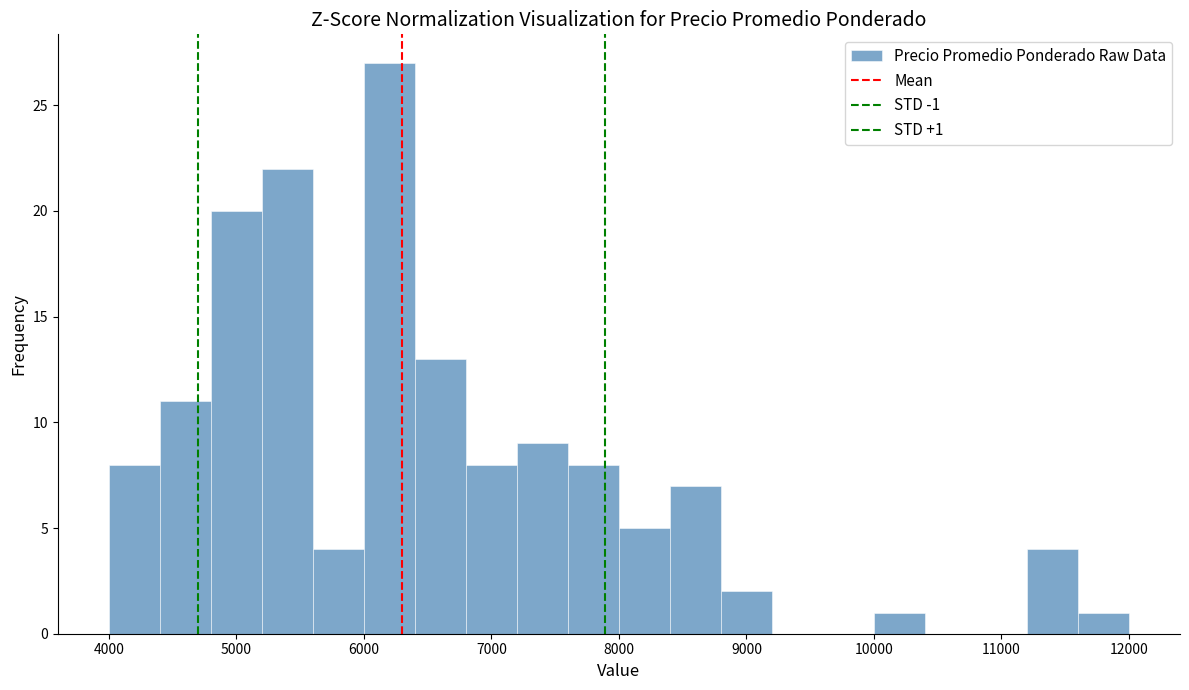

Over which range of the x-axis is the bar tallest?

6000 to 6400